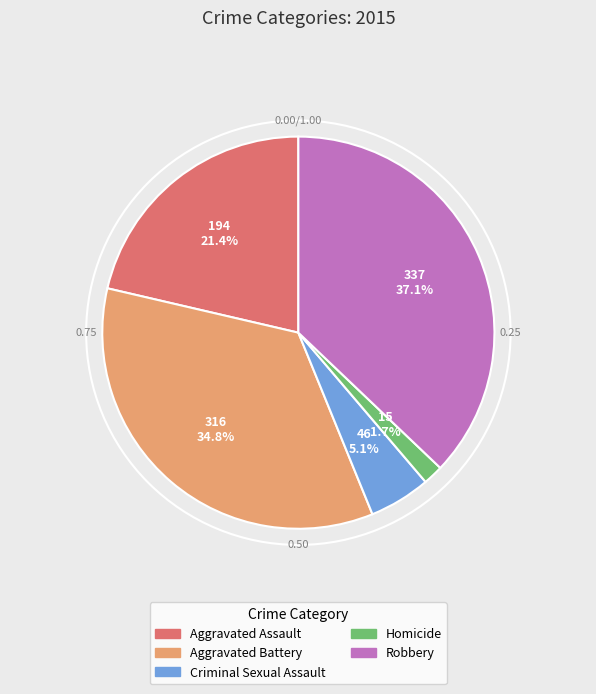

Approximately how many times larger is the value at Homicide compared to Criminal Sexual Assault?

0.3